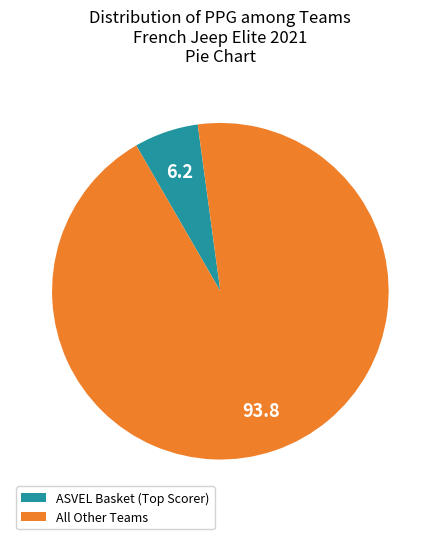

Is there any slice that represents more than half of the pie?

Yes